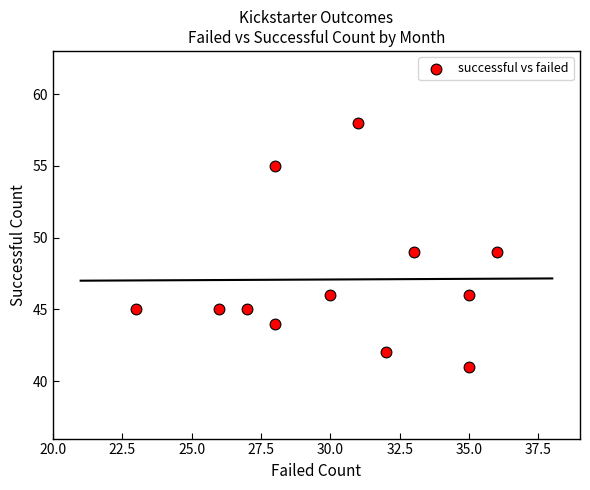

What is the range of X values (max minus min)?

13